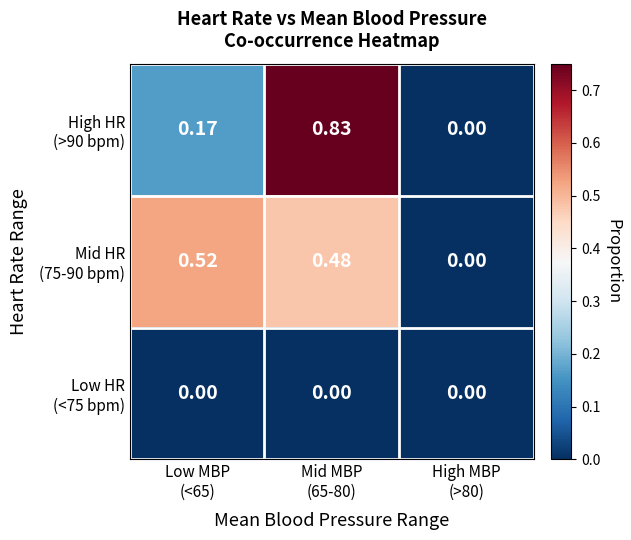

At which category is the sum across all series the highest?

Mid MBP
(65-80)